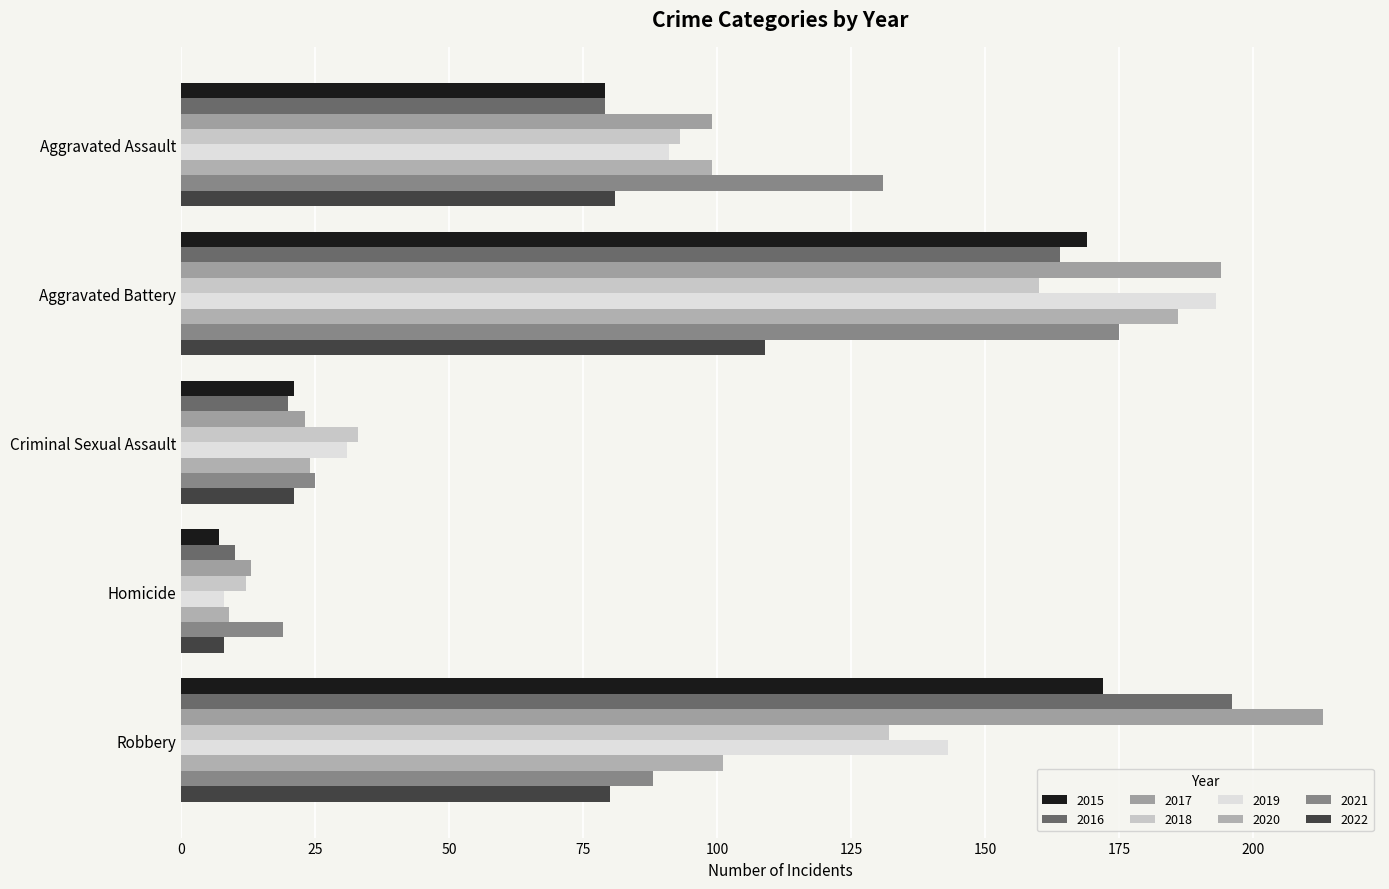

What is the difference between the second highest and second lowest values in the 2015 series?

148